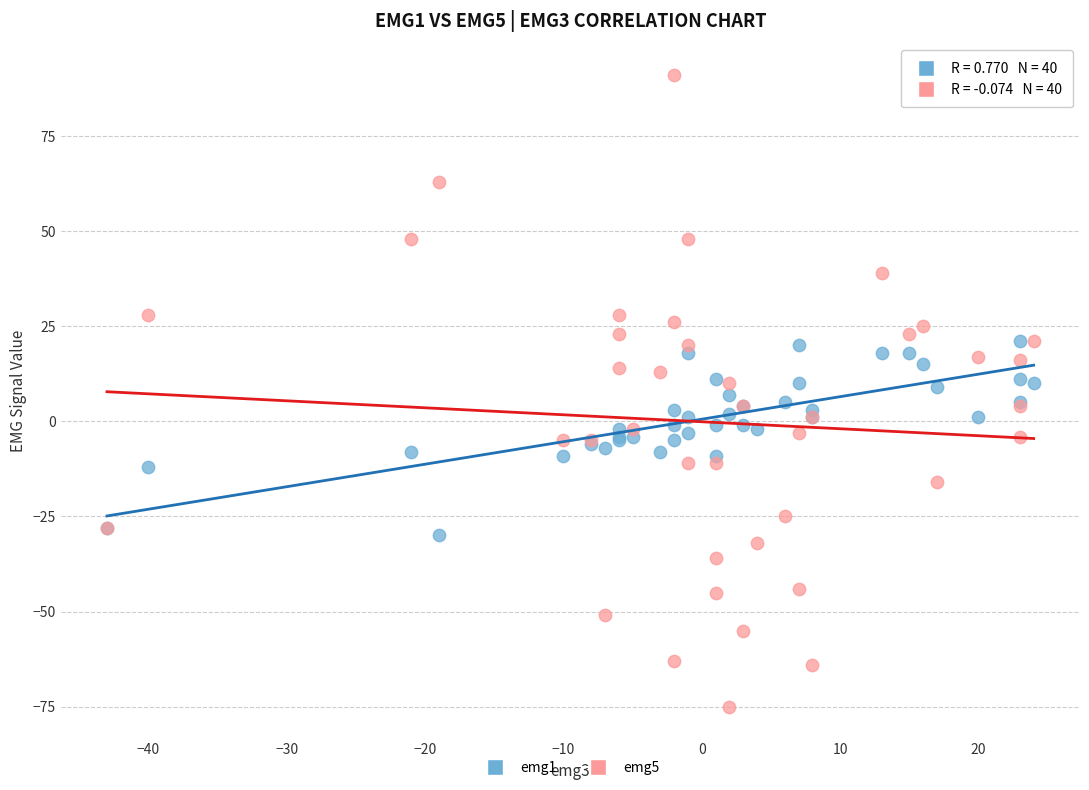

Which series has the largest Y range (max minus min)?

emg5